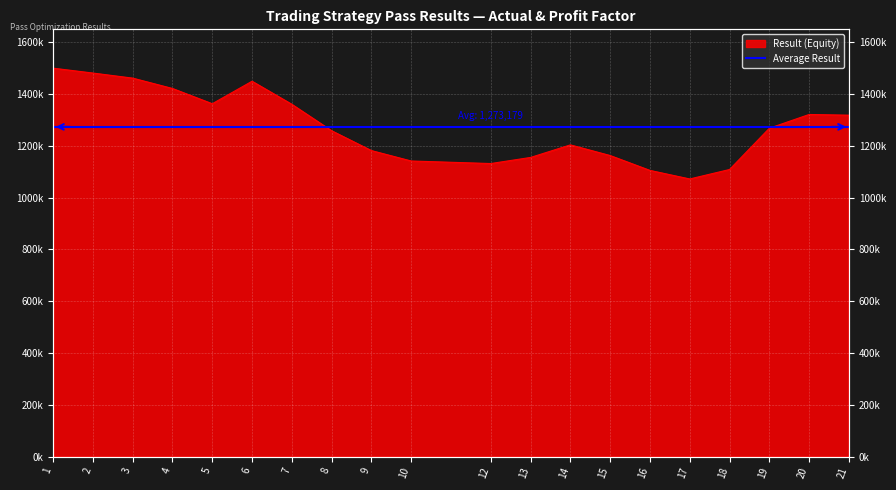

Where does the data first go above 1267915?

1